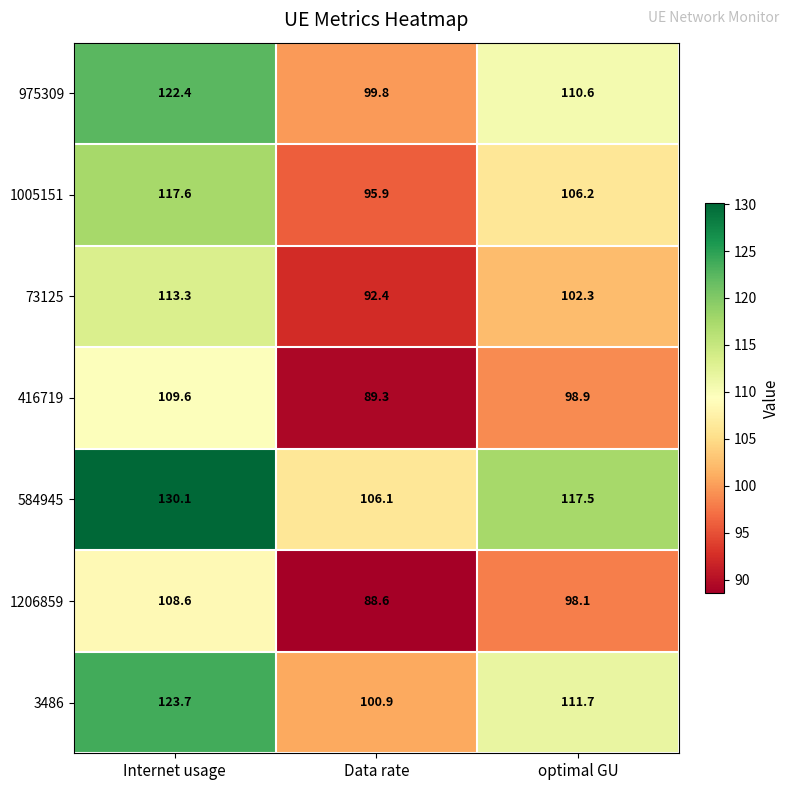

List the series in order of their peak value, highest first.

584945, 3486, 975309, 1005151, 73125, 416719, 1206859